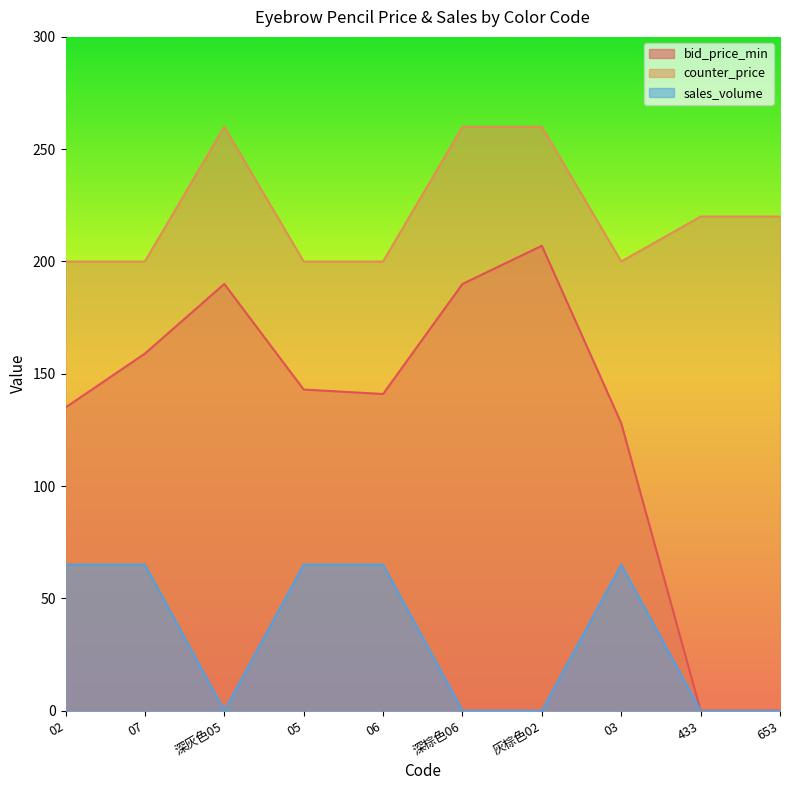

List the labels in order of counter_price value, smallest first.

02, 07, 05, 06, 03, 433, 653, 深灰色05, 深棕色06, 灰棕色02